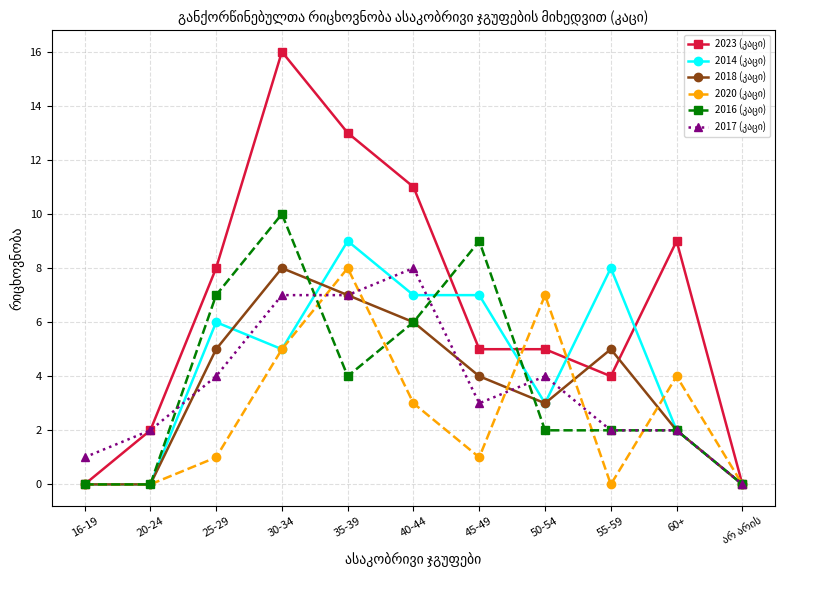

Count the number of data series in this chart.

6